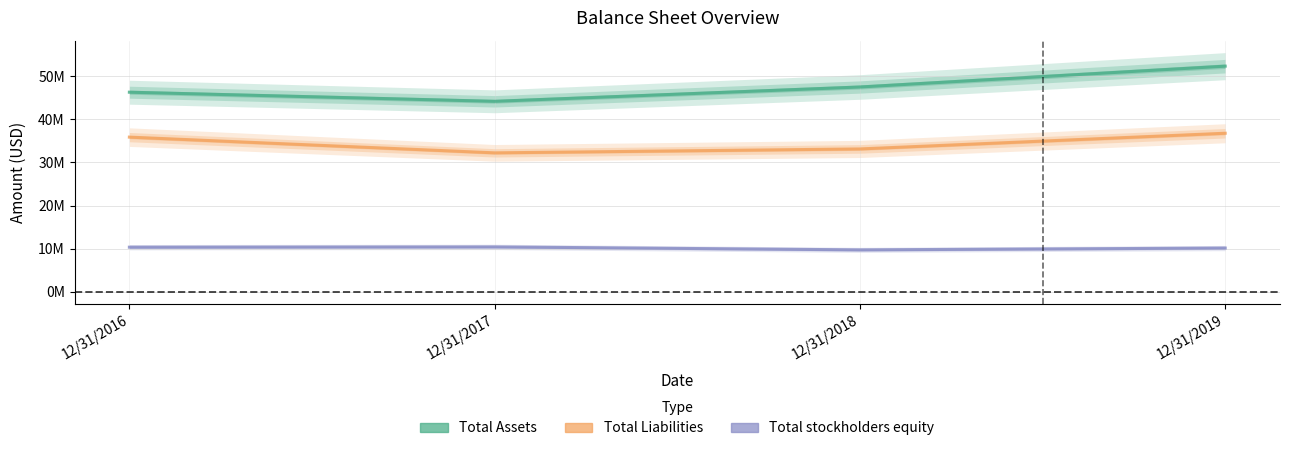

What is the difference between the Total Assets values at 12/31/2018 and 12/31/2017?

3317682